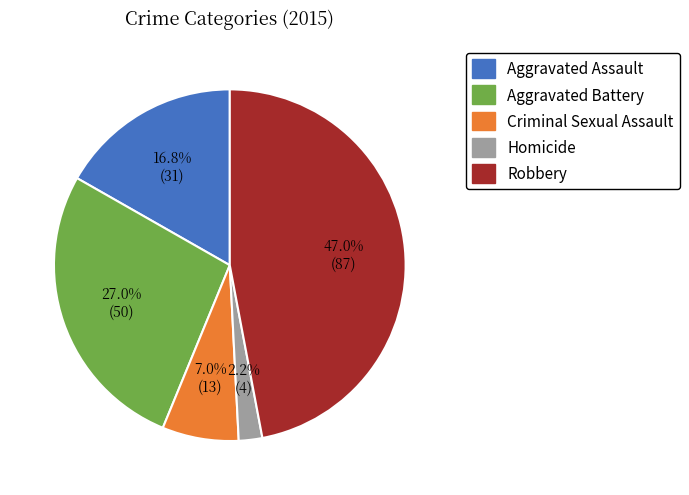

Is the sum of Aggravated Assault and Robbery greater than half?

Yes